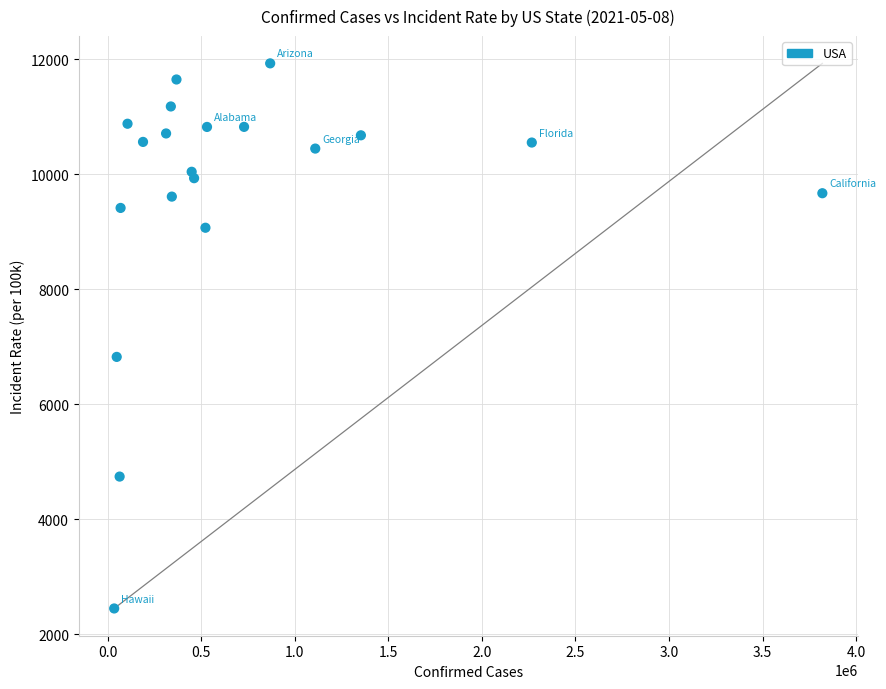

What is the range of Y values (max minus min)?

9482.0